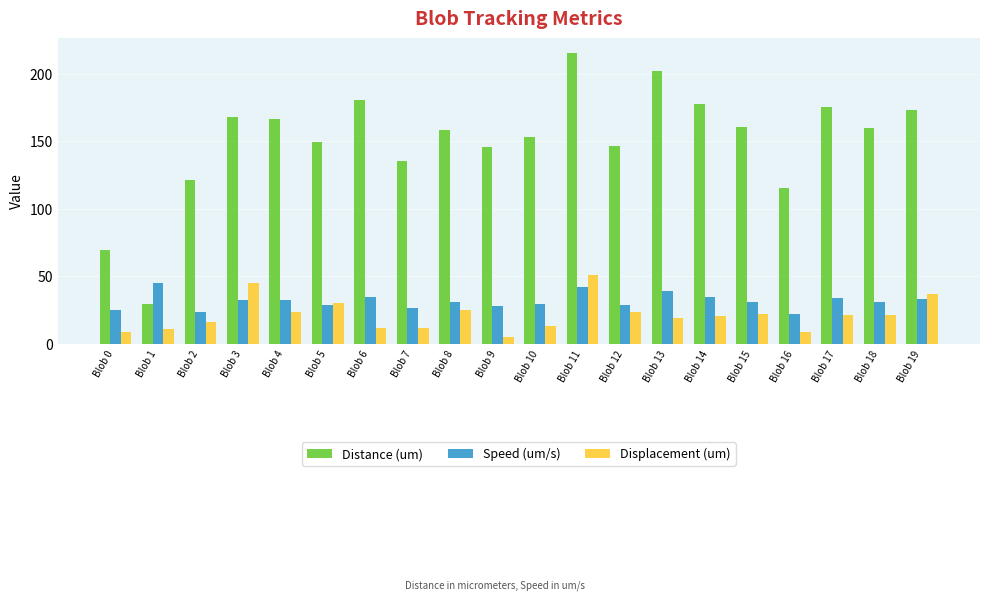

Between Blob 5 and Blob 11, which series saw the biggest shift?

Distance (um)